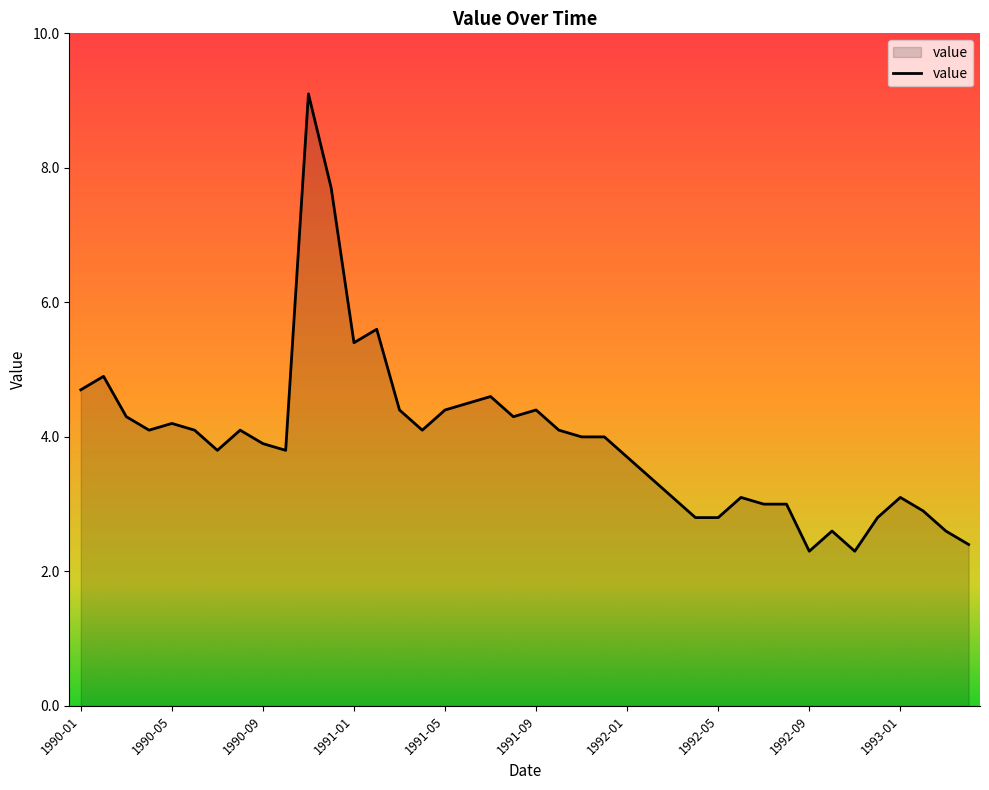

What is the smallest value displayed?

2.3